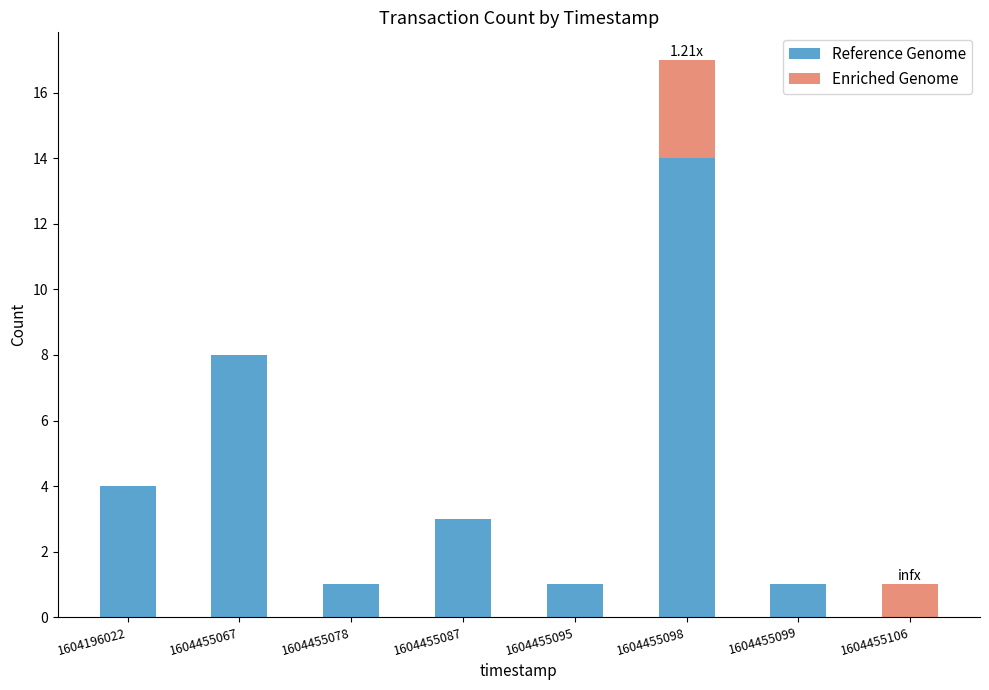

What is the total value across all series at 1604455098?

17